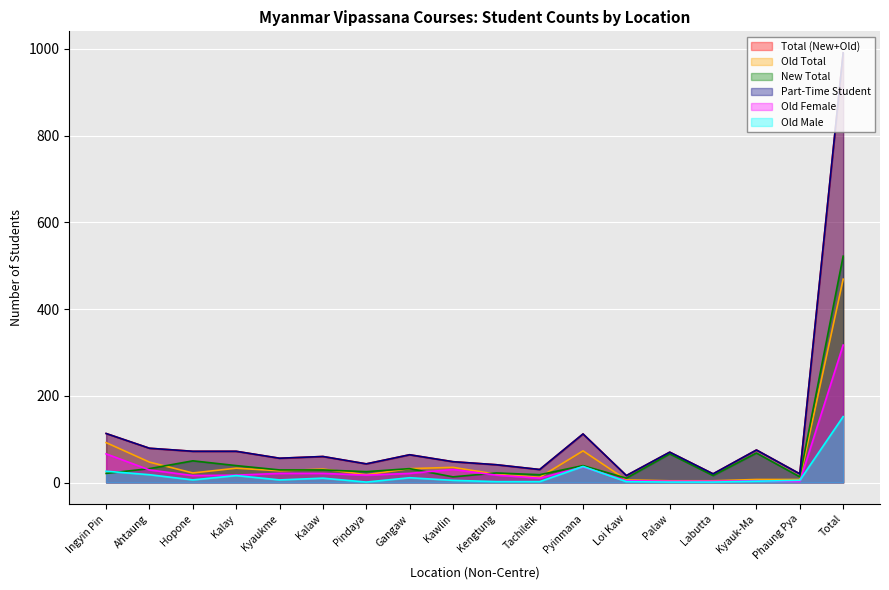

At which label does Part-Time Student reach its peak?

Total